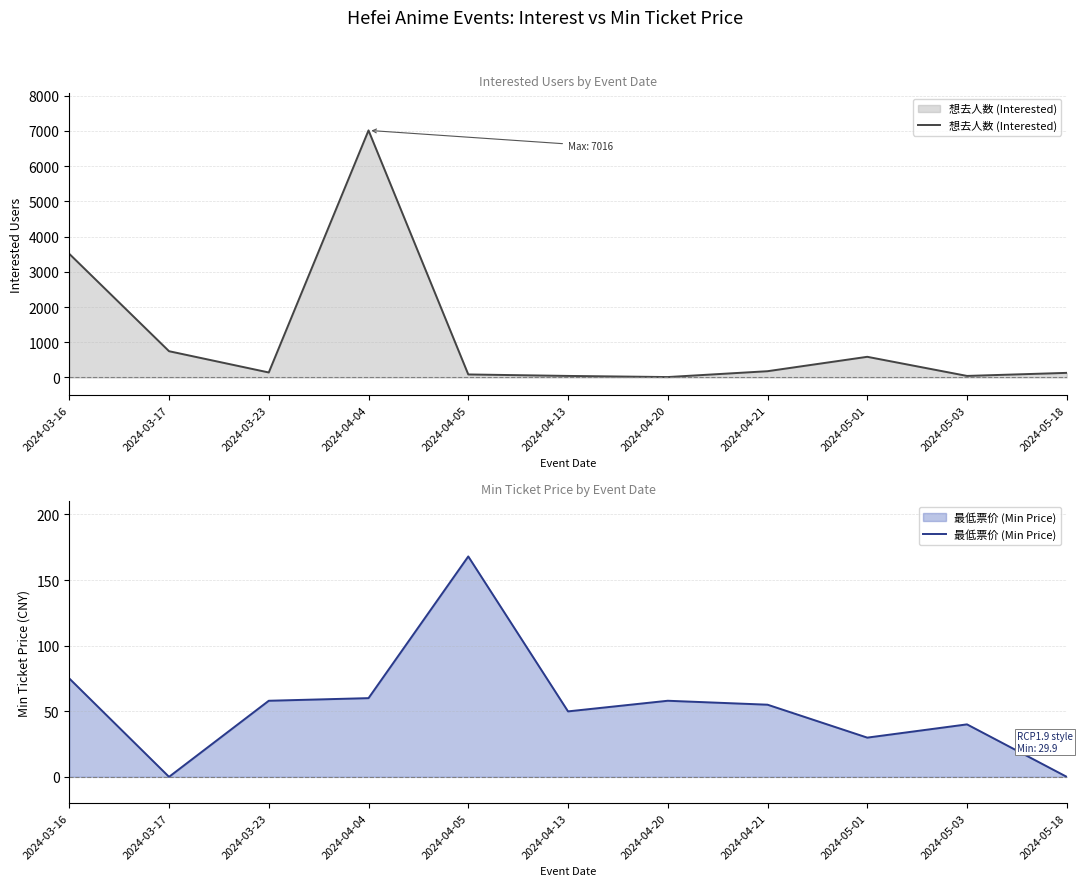

Between 2024-04-04 and 2024-04-20, which is larger?

2024-04-04